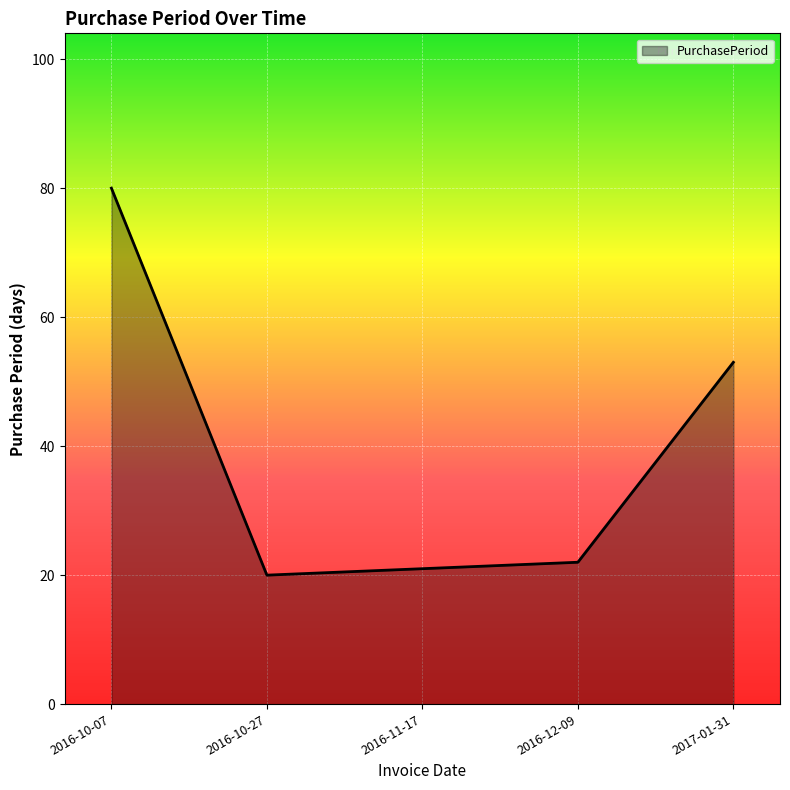

Reading left to right, extract all data points from this chart.

80	20	21	22	53